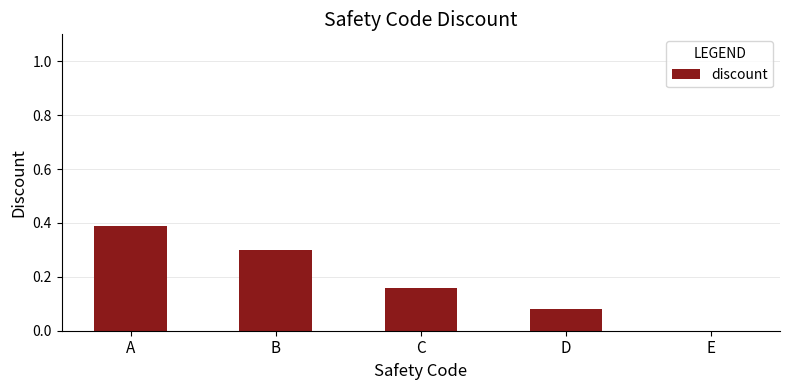

Which category has the highest value across all series?

A